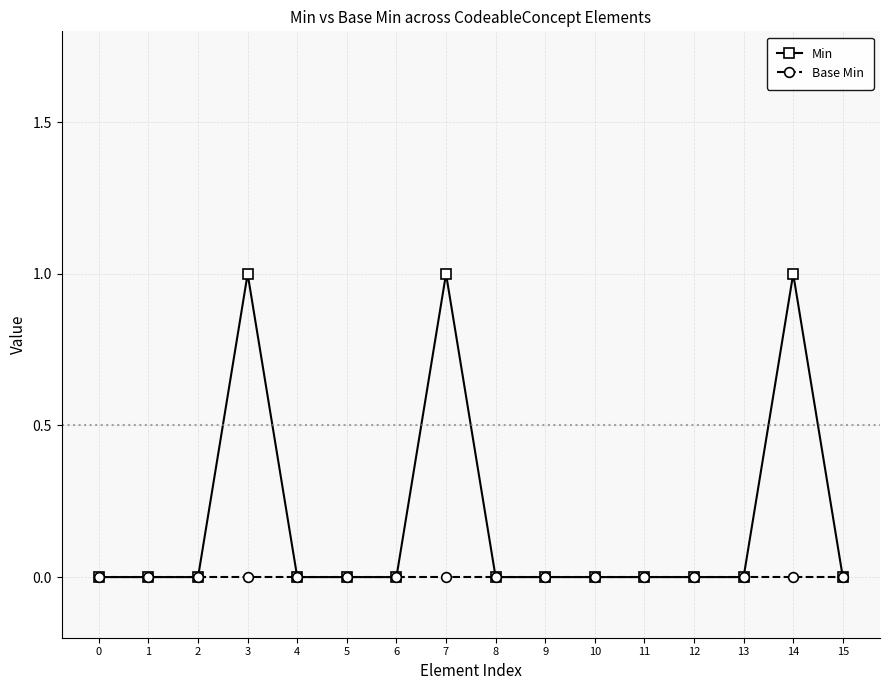

How many distinct data groups are displayed?

2